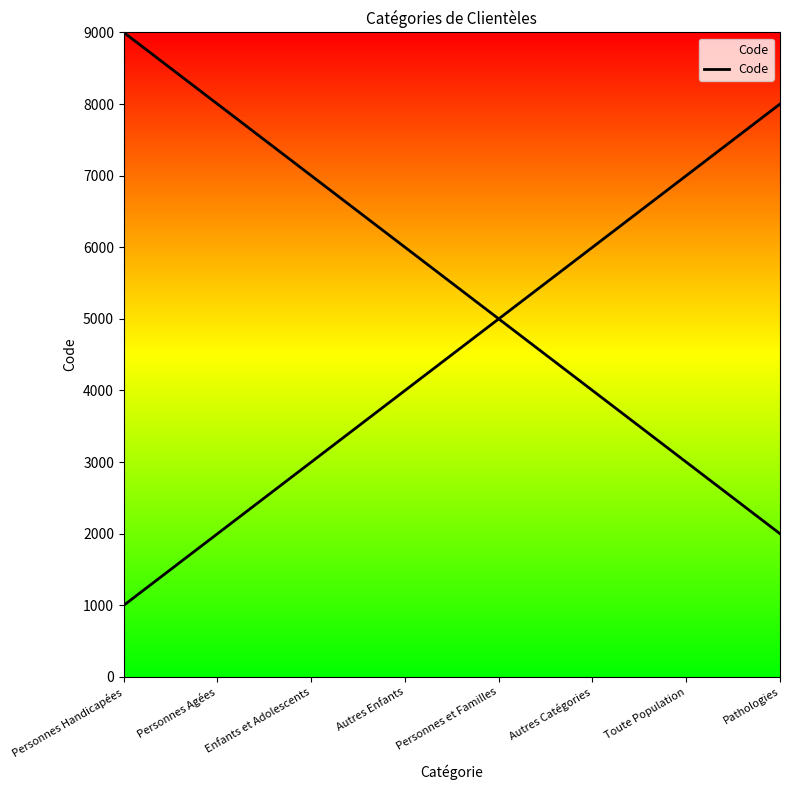

What is the label of the 3rd point from the left?

Enfants et Adolescents